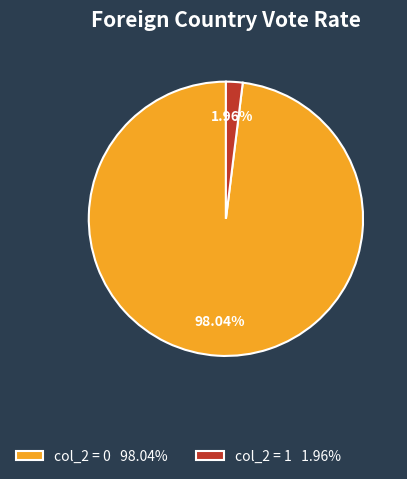

Is there any slice that represents more than half of the pie?

Yes